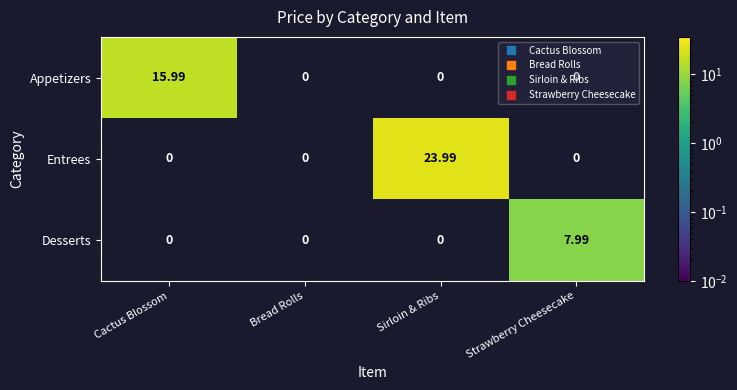

Between Cactus Blossom and Bread Rolls, which series saw the biggest shift?

Appetizers